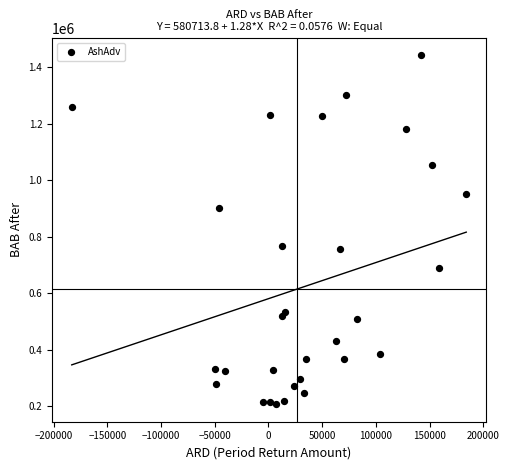

What is the range of X values (max minus min)?

367182.6